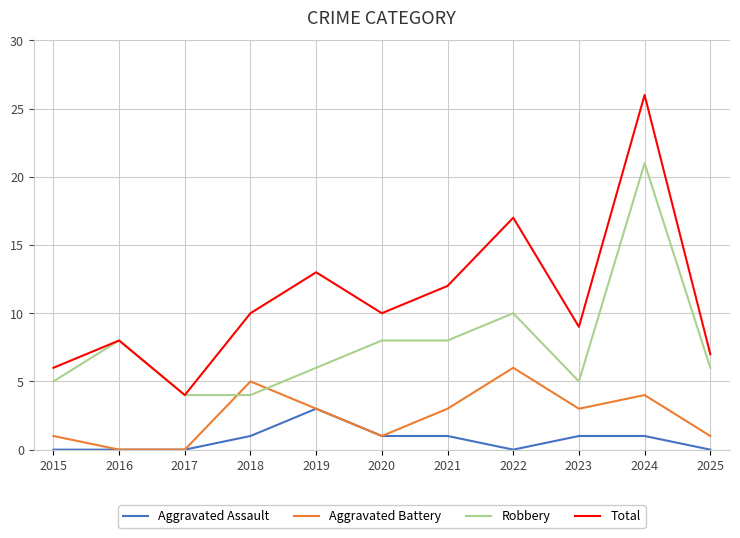

True or false: Robbery has more than 1 points higher than both neighbors.

True